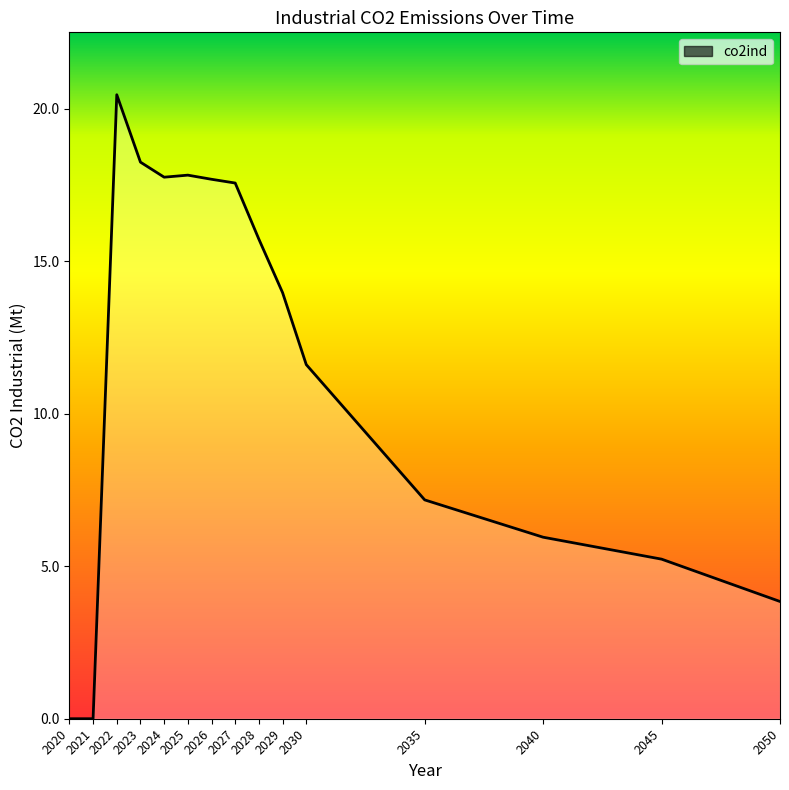

How many lines are shown in the chart?

1